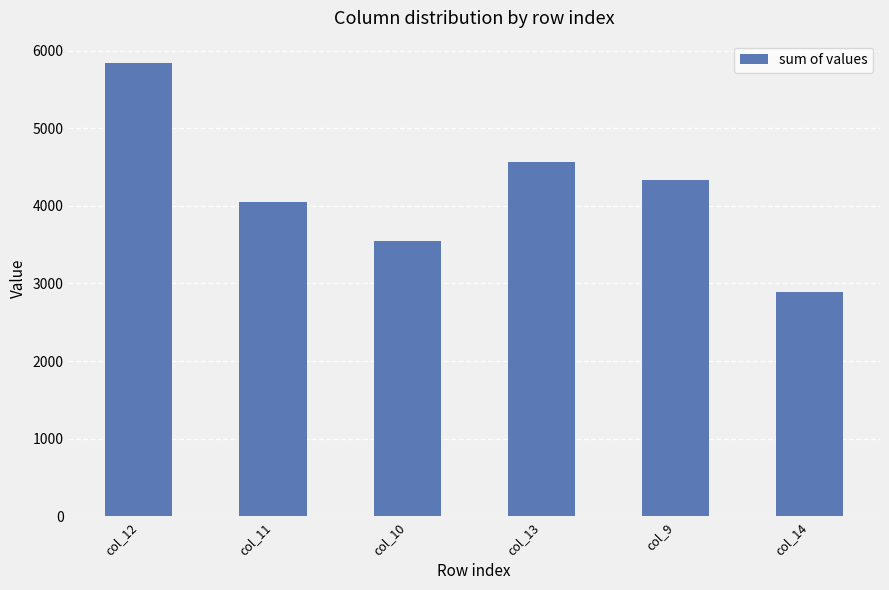

Reading right to left, transcribe all the data shown in this chart.

col_14=2882.7	col_9=4338.2	col_13=4557.9	col_10=3544.3	col_11=4042.7	col_12=5835.0